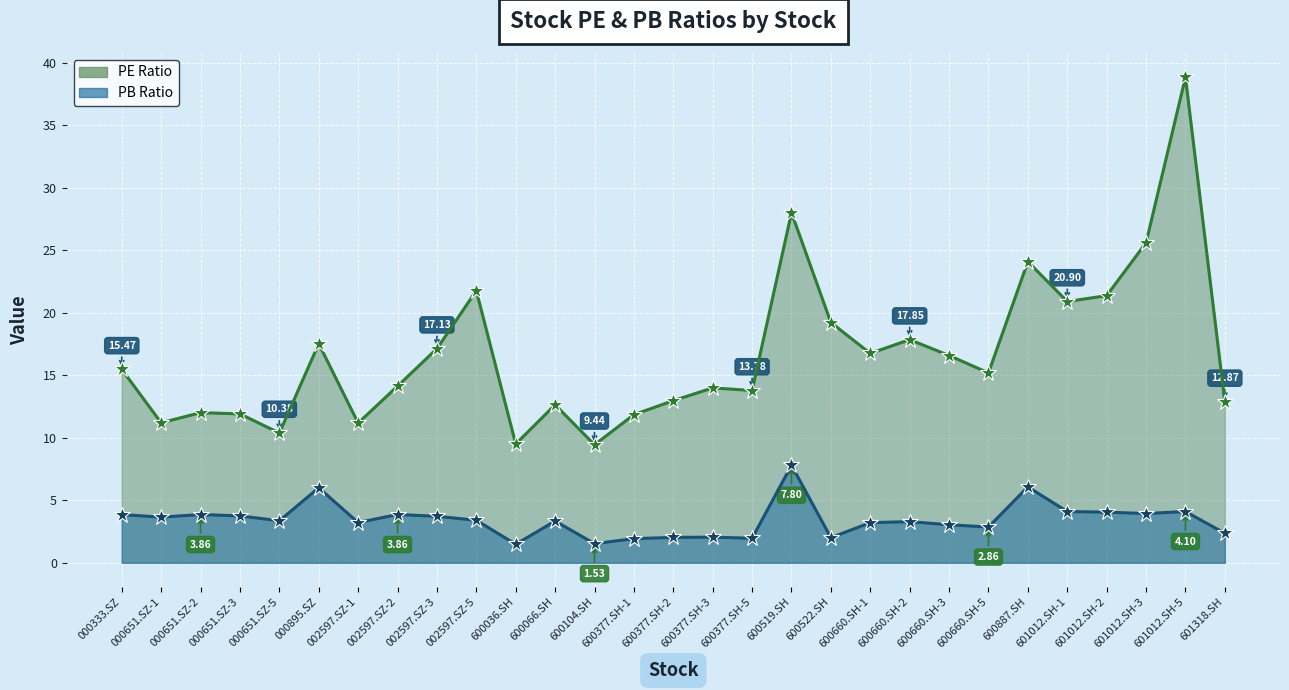

Reading left to right, what are all the values shown in this chart?

pe: 15.5	11.2	12.0	11.9	10.4	17.5	11.2	14.1	17.1	21.8	9.5	12.6	9.4	11.8	13.0	14.0	13.8	28.0	19.2	16.8	17.9	16.6	15.2	24.1	20.9	21.4	25.6	38.8	12.9
pb: 3.9	3.6	3.9	3.8	3.4	6.0	3.2	3.9	3.7	3.4	1.5	3.3	1.5	1.9	2.0	2.0	2.0	7.8	2.0	3.2	3.3	3.0	2.9	6.1	4.1	4.0	3.9	4.1	2.4